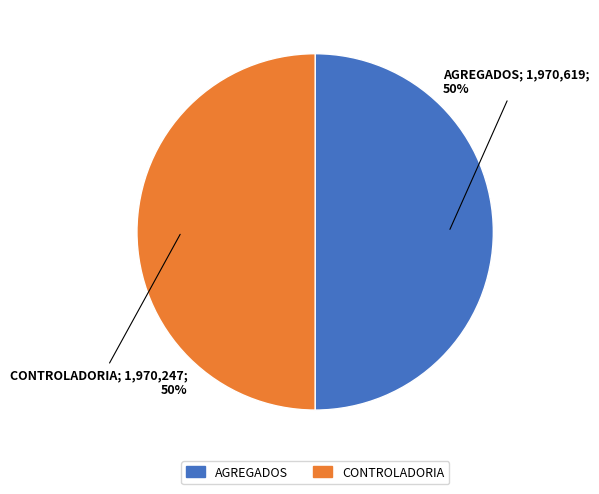

Is it true that CONTROLADORIA is 58% of the pie?

False